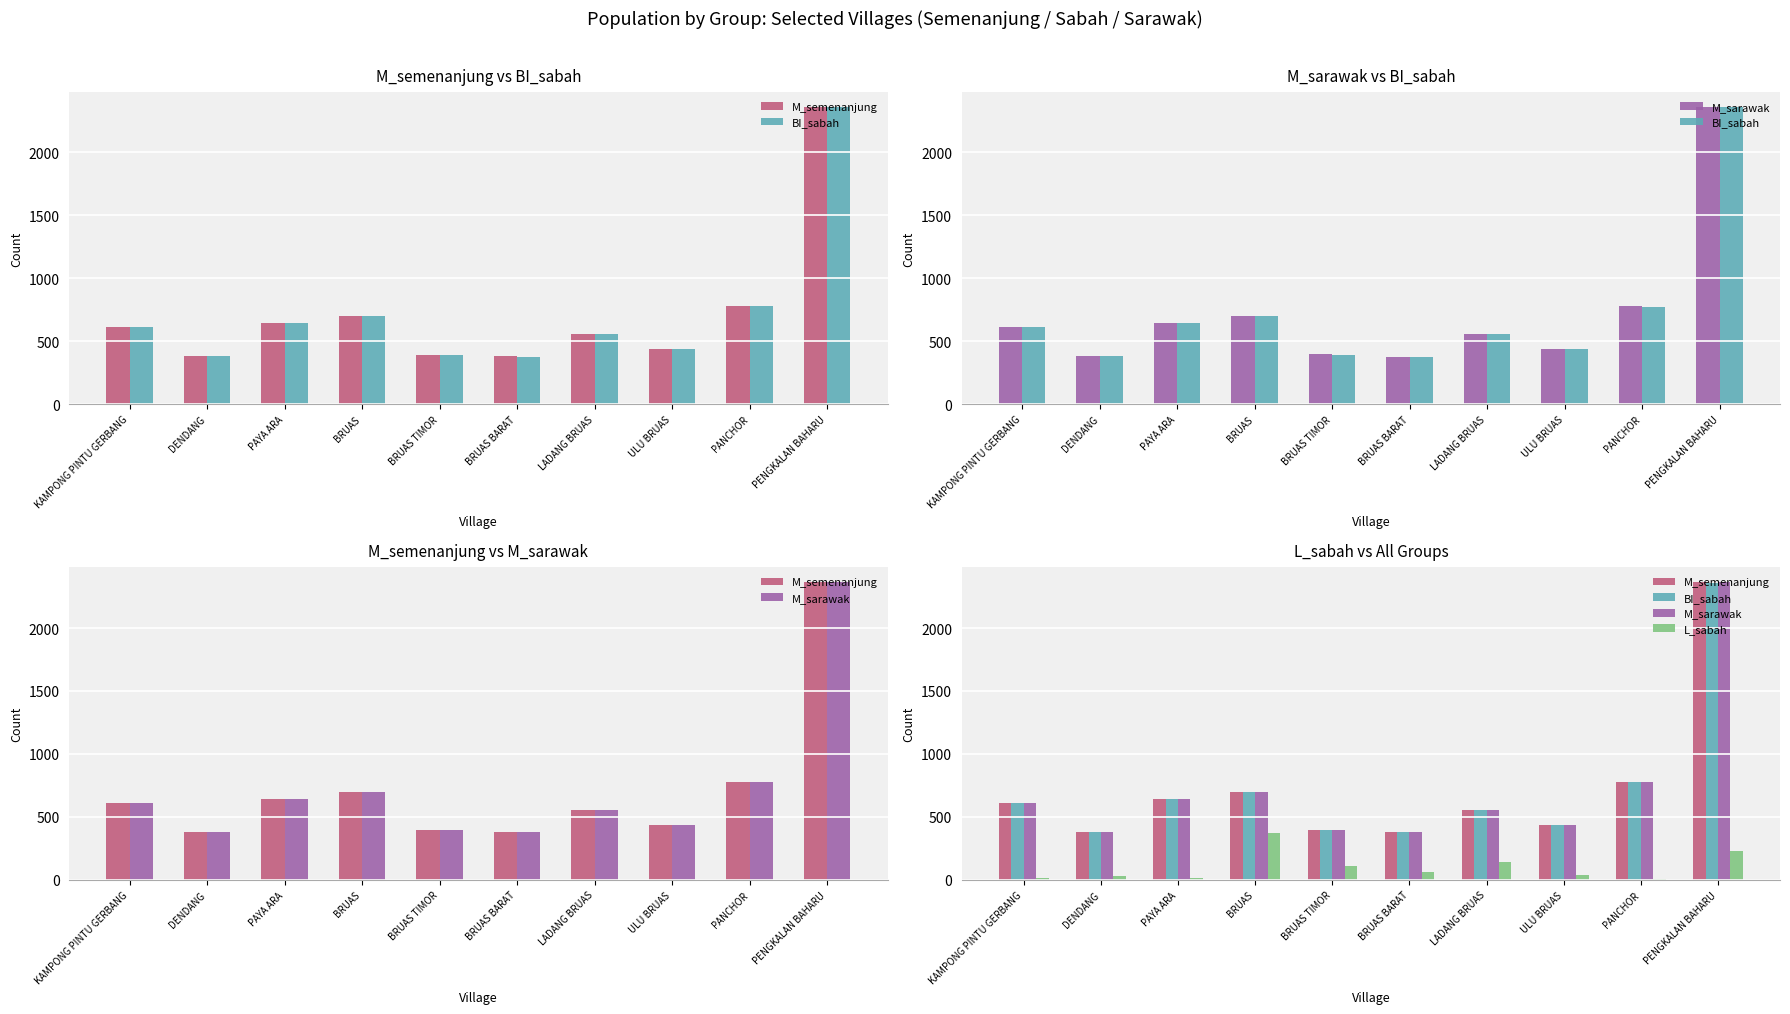

Reading left to right, transcribe all the data shown in this chart.

M_semenanjung: KAMPONG PINTU GERBANG=609	DENDANG=380	PAYA ARA=642	BRUAS=698	BRUAS TIMOR=393	BRUAS BARAT=378	LADANG BRUAS=557	ULU BRUAS=436	PANCHOR=777	PENGKALAN BAHARU=2362
BI_sabah: KAMPONG PINTU GERBANG=610	DENDANG=379	PAYA ARA=643	BRUAS=696	BRUAS TIMOR=393	BRUAS BARAT=377	LADANG BRUAS=556	ULU BRUAS=436	PANCHOR=775	PENGKALAN BAHARU=2361
M_sarawak: KAMPONG PINTU GERBANG=609	DENDANG=380	PAYA ARA=642	BRUAS=698	BRUAS TIMOR=394	BRUAS BARAT=378	LADANG BRUAS=557	ULU BRUAS=436	PANCHOR=777	PENGKALAN BAHARU=2363
L_sabah: KAMPONG PINTU GERBANG=13	DENDANG=31	PAYA ARA=12	BRUAS=375	BRUAS TIMOR=109	BRUAS BARAT=62	LADANG BRUAS=139	ULU BRUAS=41	PANCHOR=7	PENGKALAN BAHARU=227